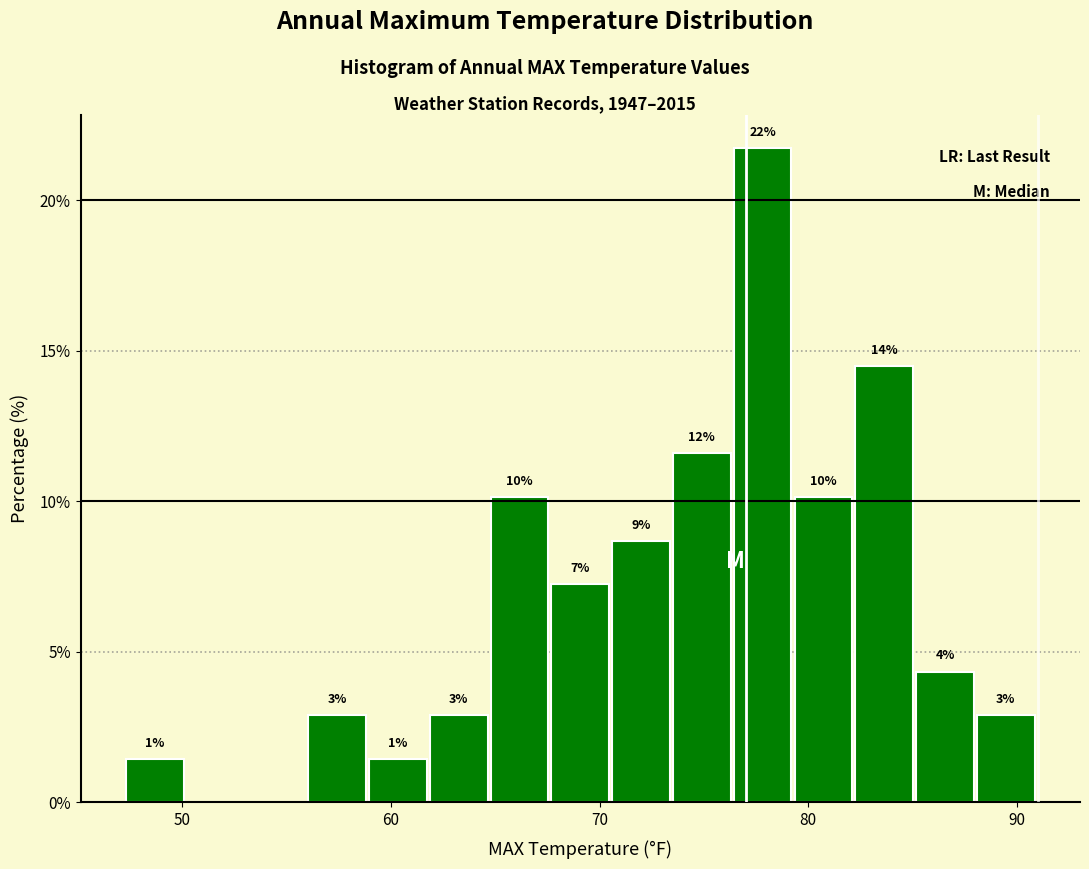

Around what value on the x-axis is the tallest bar? Give the approximate position of its centre, as read against the axis.

78